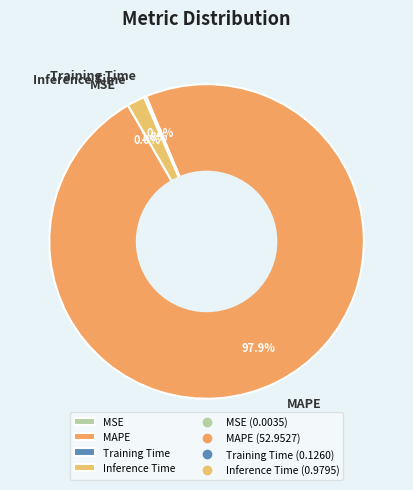

Which category has the biggest portion of the pie?

MAPE